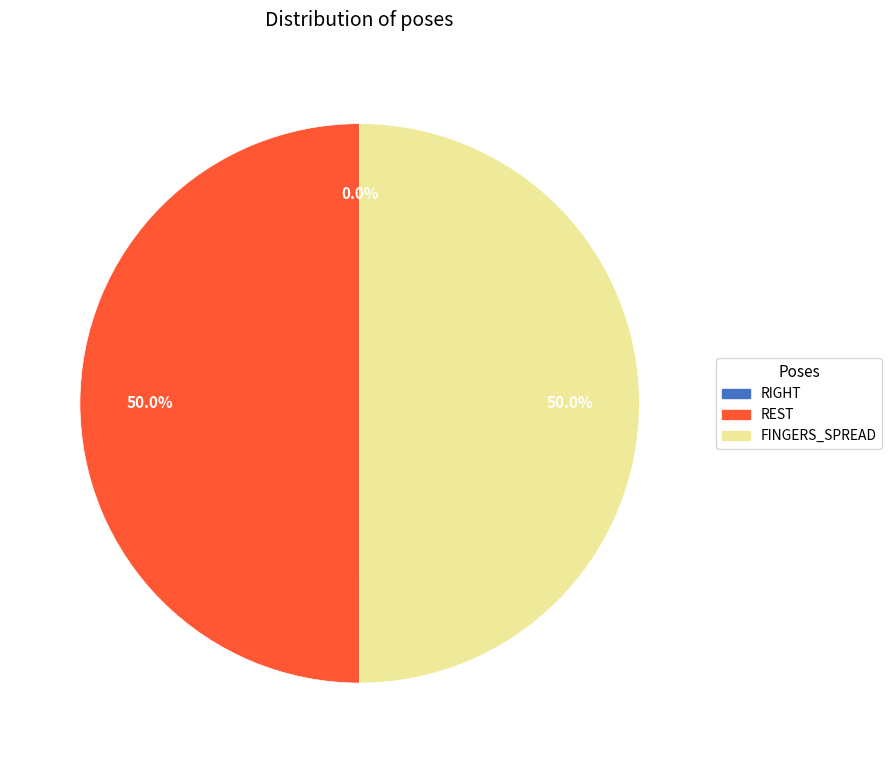

What percentage is NOT represented by REST?

50.0%